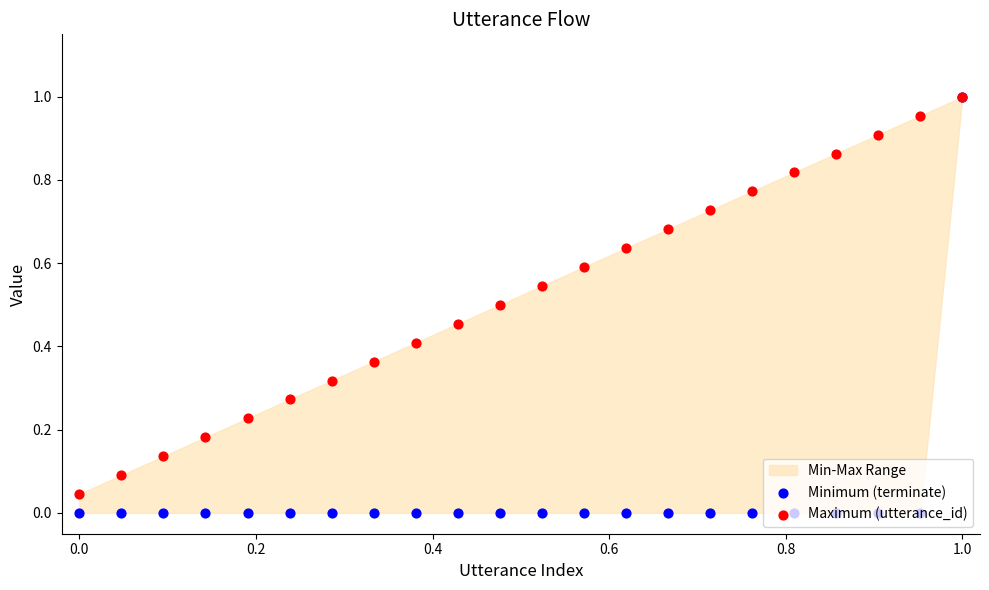

Which series contains the lowest Y value?

Minimum (terminate)